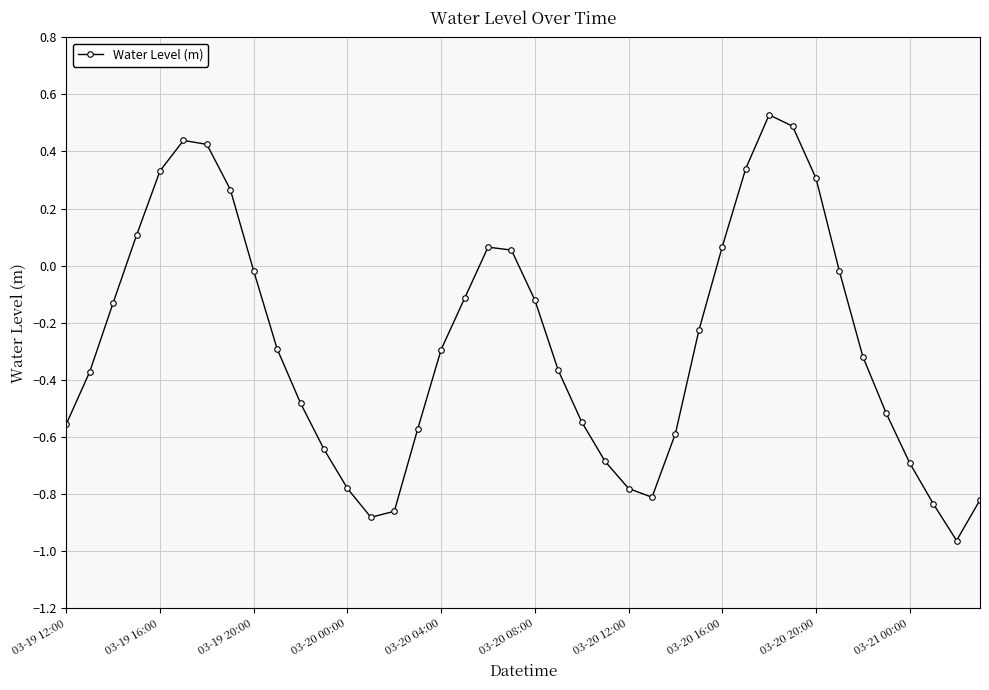

What is the sum of all values?

-10.9